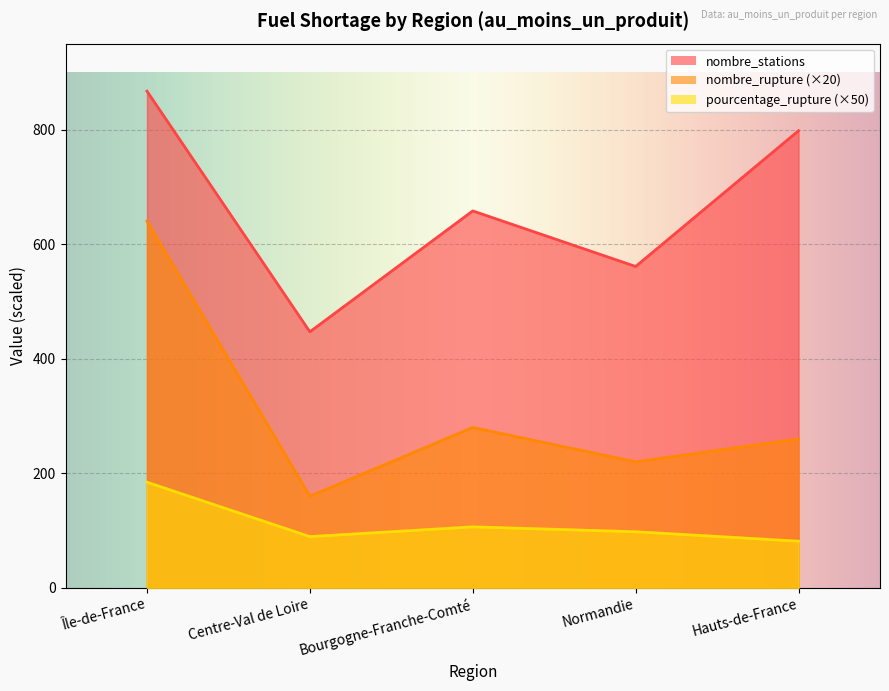

True or false: pourcentage_rupture and nombre_stations cross at least once.

False